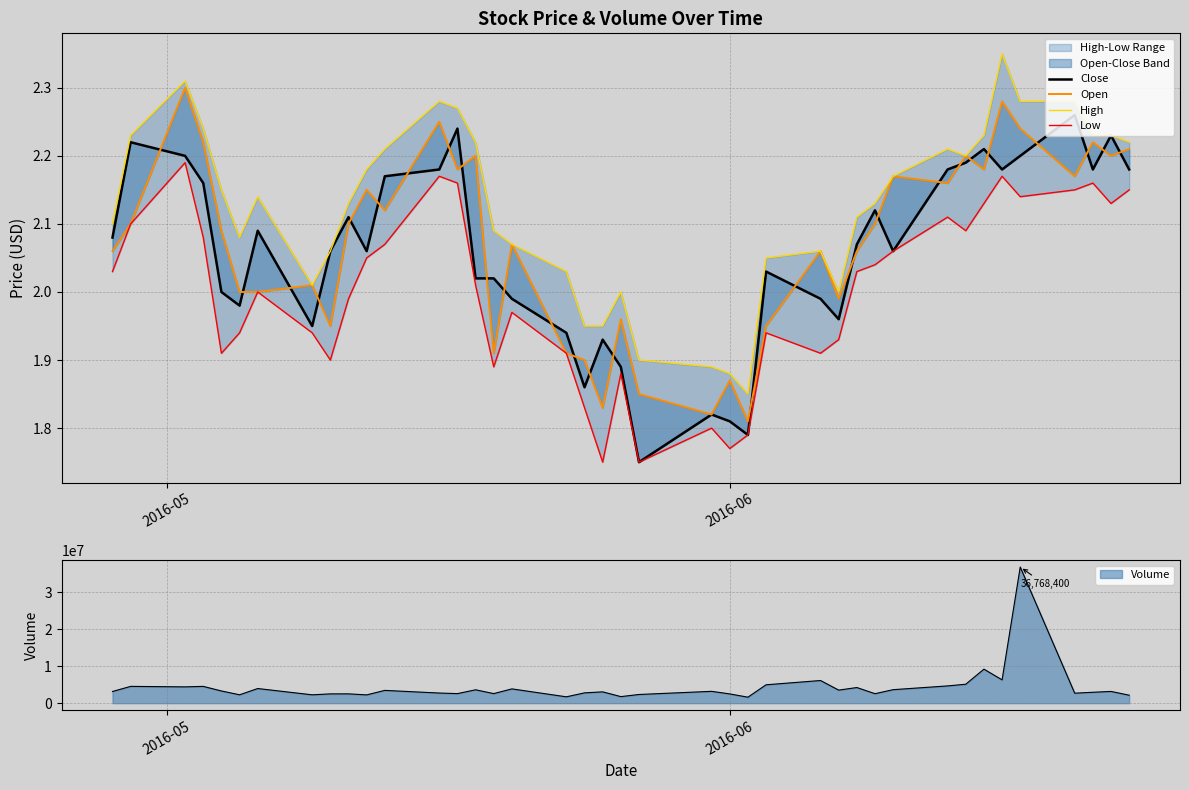

What is the difference between the maximum and second lowest values in the Close series?

0.5